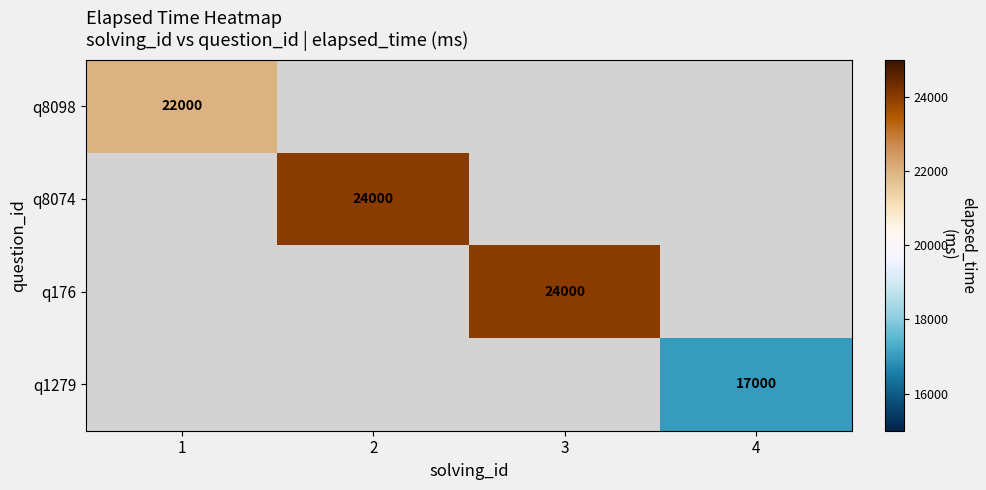

At how many categories does at least one series exceed 20221?

3